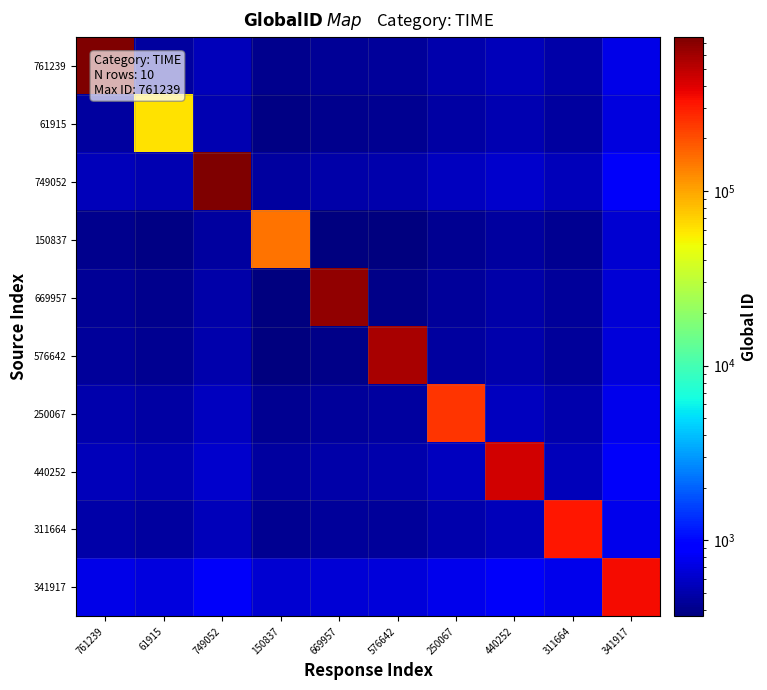

Reading left to right, transcribe all the data shown in this chart.

761239: 761239=761239.0	61915=458.6	749052=549.2	150837=411.7	669957=434.0	576642=445.0	250067=502.6	440252=541.8	311664=492.4	341917=747.3
61915: 761239=458.6	61915=61915.0	749052=516.5	150837=387.1	669957=408.1	576642=418.4	250067=472.6	440252=509.5	311664=463.1	341917=702.7
749052: 761239=549.2	61915=516.5	749052=749052.0	150837=463.7	669957=488.8	576642=501.1	250067=566.0	440252=610.2	311664=554.6	341917=841.6
150837: 761239=411.7	61915=387.1	749052=463.7	150837=150837.0	669957=366.4	576642=375.6	250067=424.3	440252=457.4	311664=415.7	341917=630.9
669957: 761239=434.0	61915=408.1	749052=488.8	150837=366.4	669957=669957.0	576642=396.0	250067=447.3	440252=482.1	311664=438.2	341917=665.0
576642: 761239=445.0	61915=418.4	749052=501.1	150837=375.6	669957=396.0	576642=576642.0	250067=458.6	440252=494.3	311664=449.3	341917=681.9
250067: 761239=502.6	61915=472.6	749052=566.0	150837=424.3	669957=447.3	576642=458.6	250067=250067.0	440252=558.3	311664=507.5	341917=770.2
440252: 761239=541.8	61915=509.5	749052=610.2	150837=457.4	669957=482.1	576642=494.3	250067=558.3	440252=440252.0	311664=547.1	341917=830.2
311664: 761239=492.4	61915=463.1	749052=554.6	150837=415.7	669957=438.2	576642=449.3	250067=507.5	440252=547.1	311664=311664.0	341917=754.6
341917: 761239=747.3	61915=702.7	749052=841.6	150837=630.9	669957=665.0	576642=681.9	250067=770.2	440252=830.2	311664=754.6	341917=341917.0